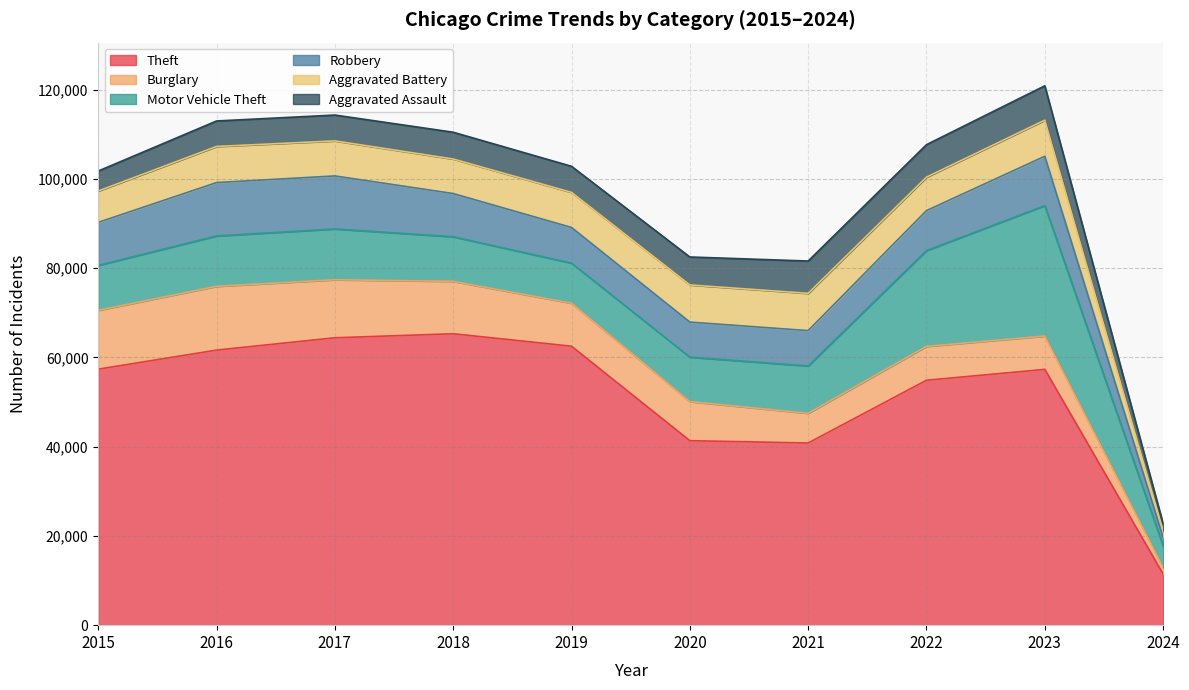

What is the sum of all Aggravated Assault values?

57880